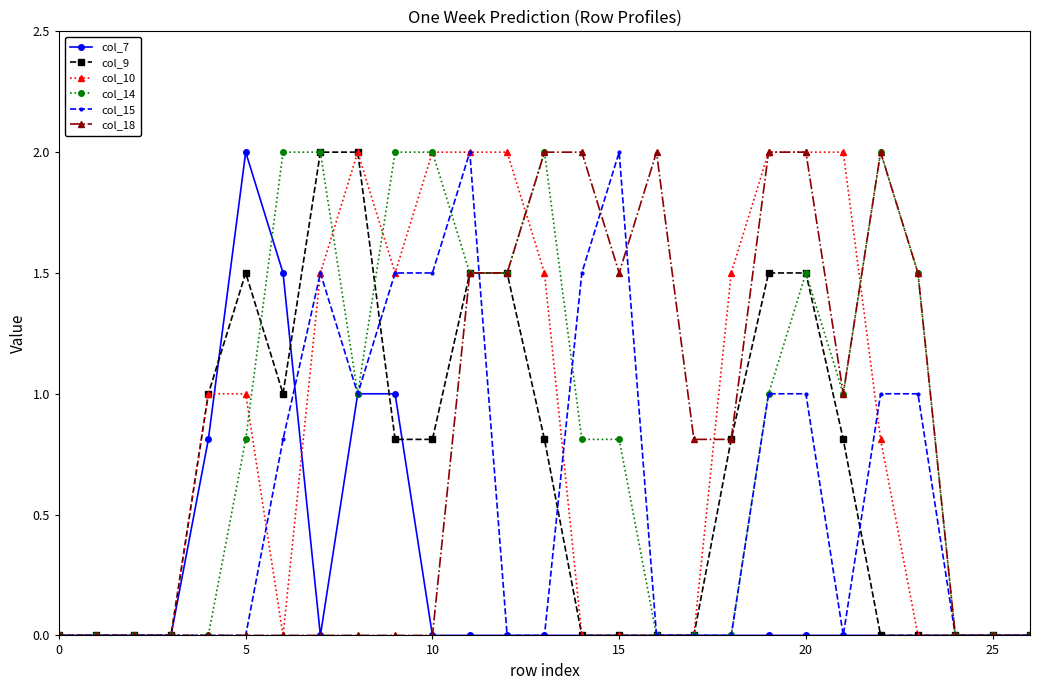

What is the difference between the maximum and minimum values in the col_9 series?

2.0